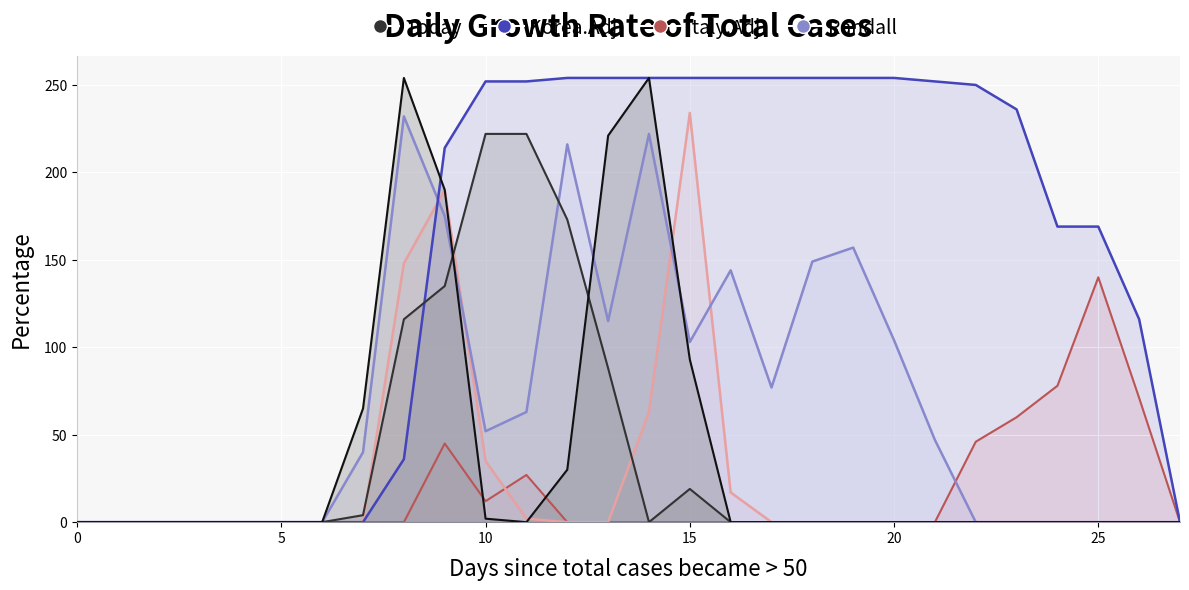

Which label corresponds to the largest value in the chart?

12